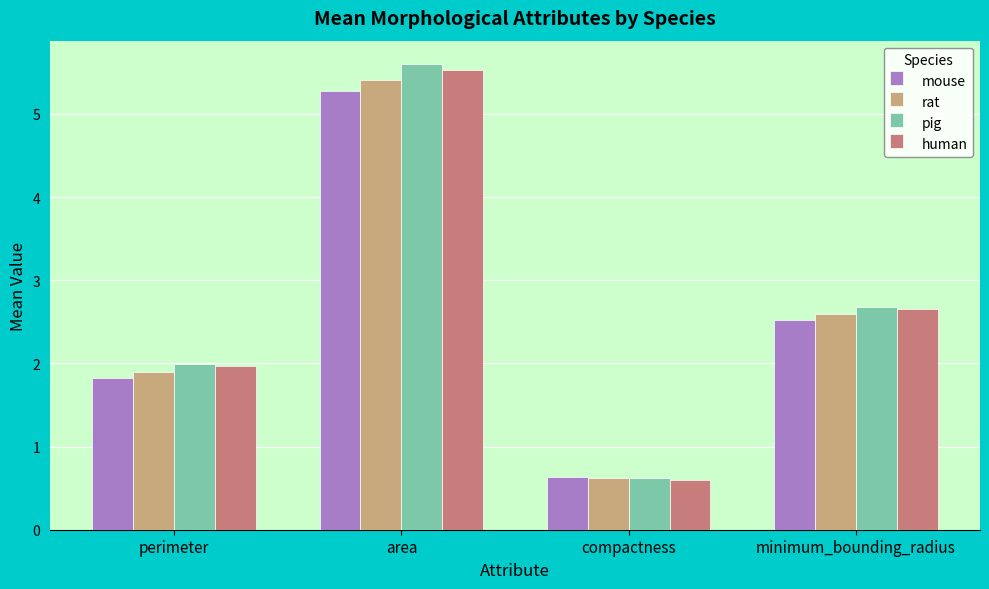

List the labels in order of mouse value, smallest first.

compactness, perimeter, minimum_bounding_radius, area